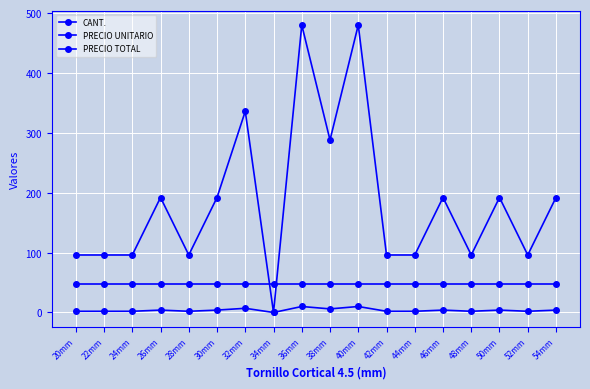

The value of PRECIO UNITARIO at 48mm is 74. True or false?

False